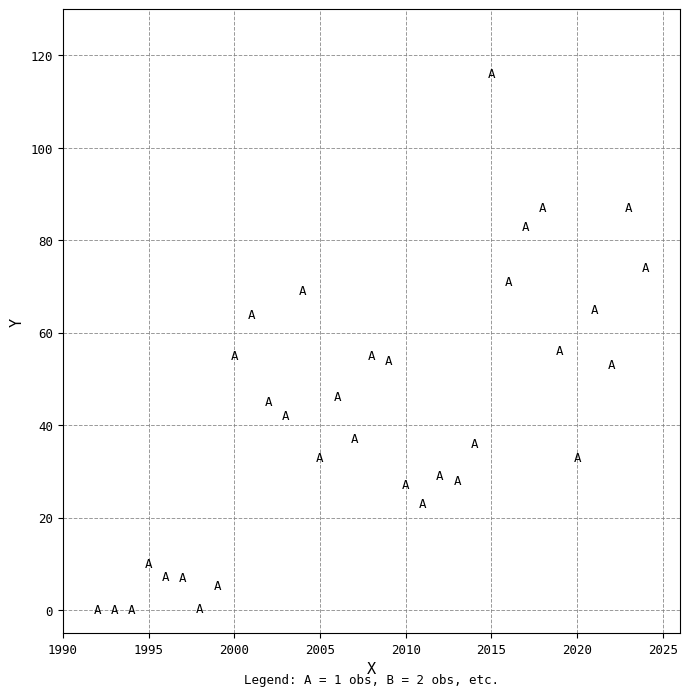

What is the range of X values (max minus min)?

32.0